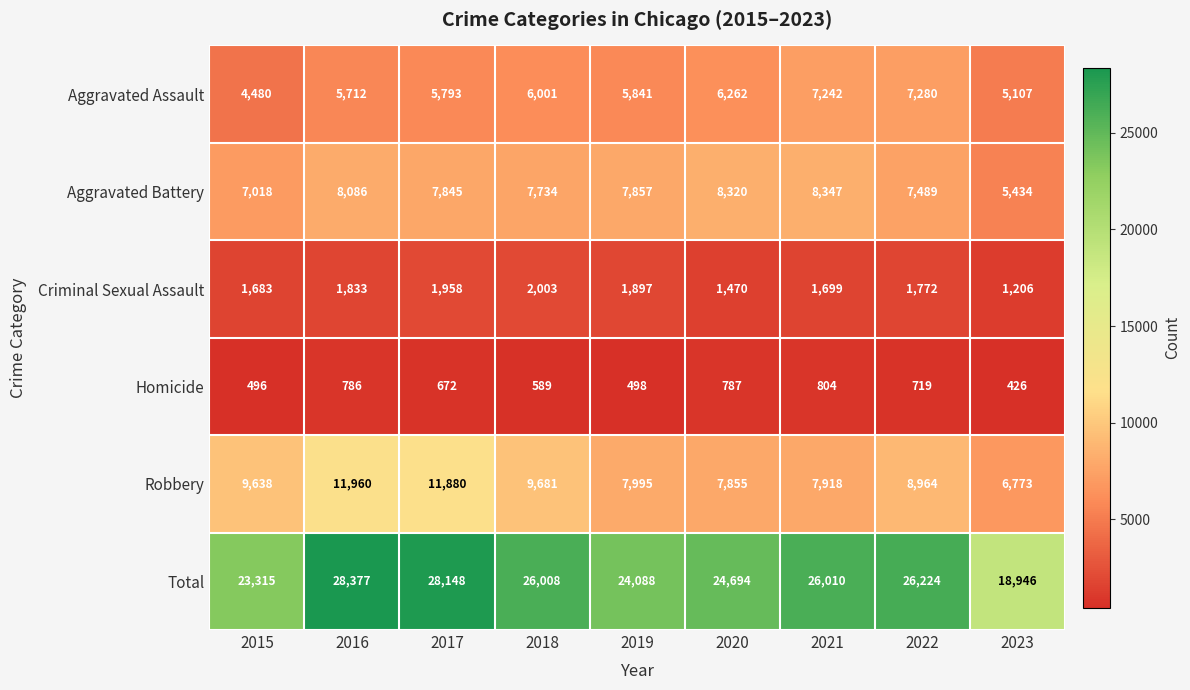

The value of Criminal Sexual Assault at 2018 is 3187. True or false?

False